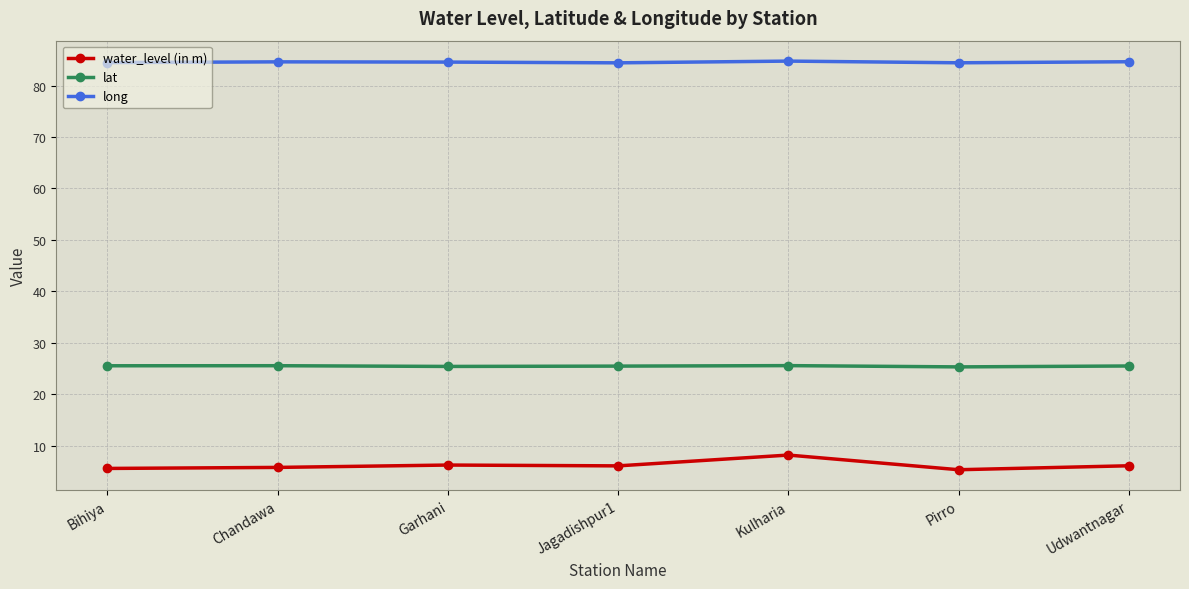

What is the difference between the maximum and minimum values in the long series?

0.3